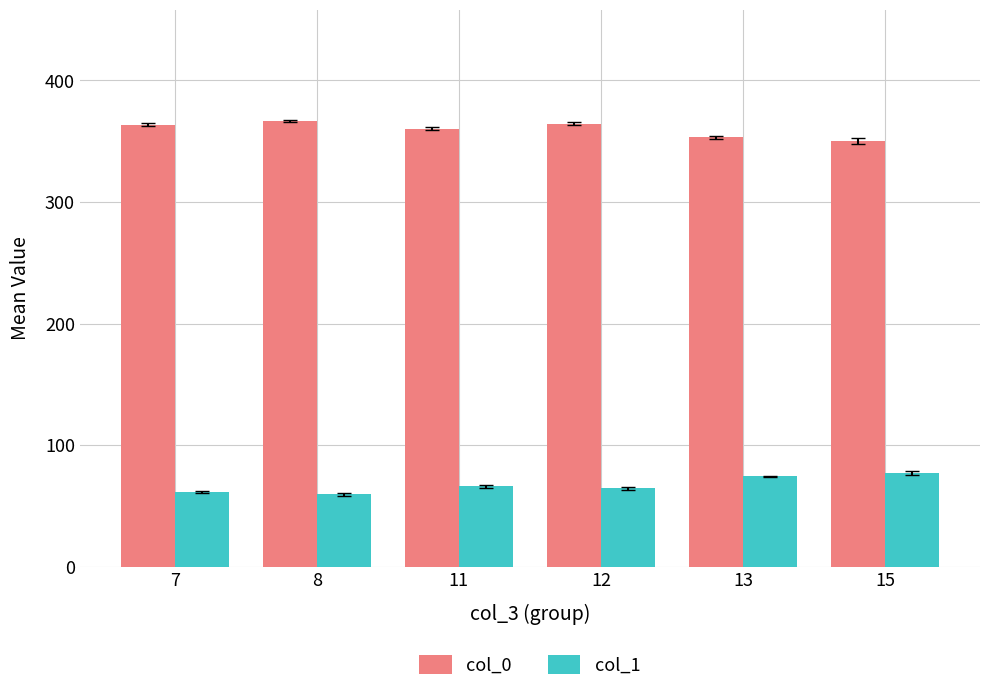

What is the total value across all series at 8?

426.0